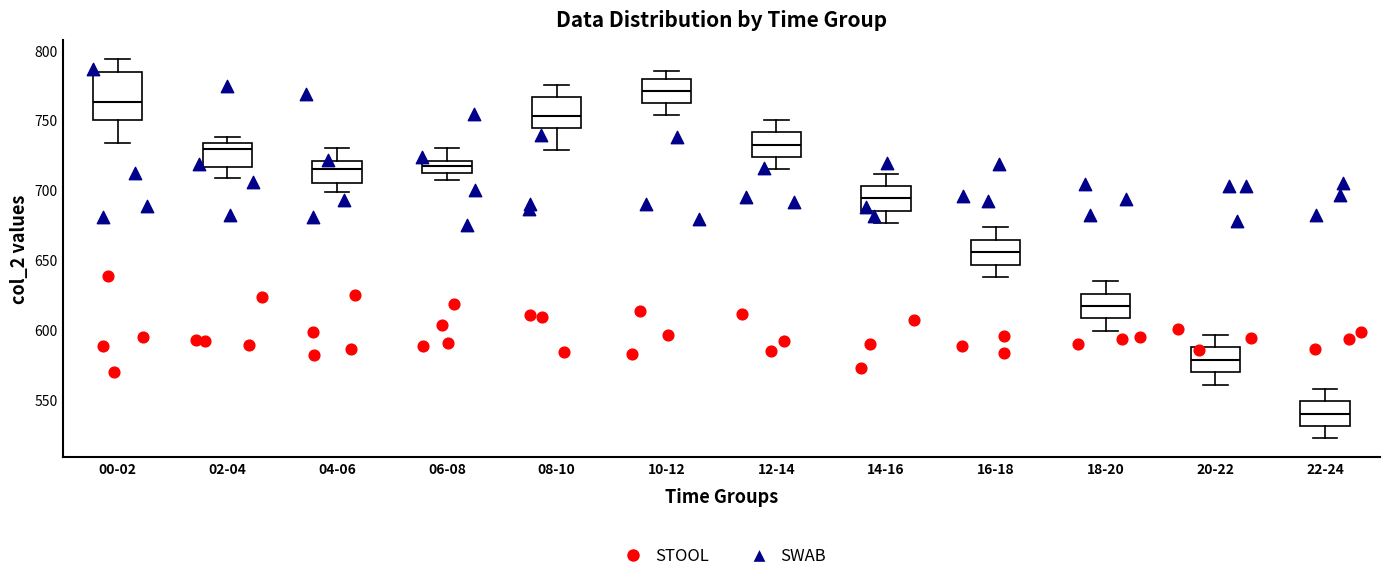

Which box has the highest median line?

10-12